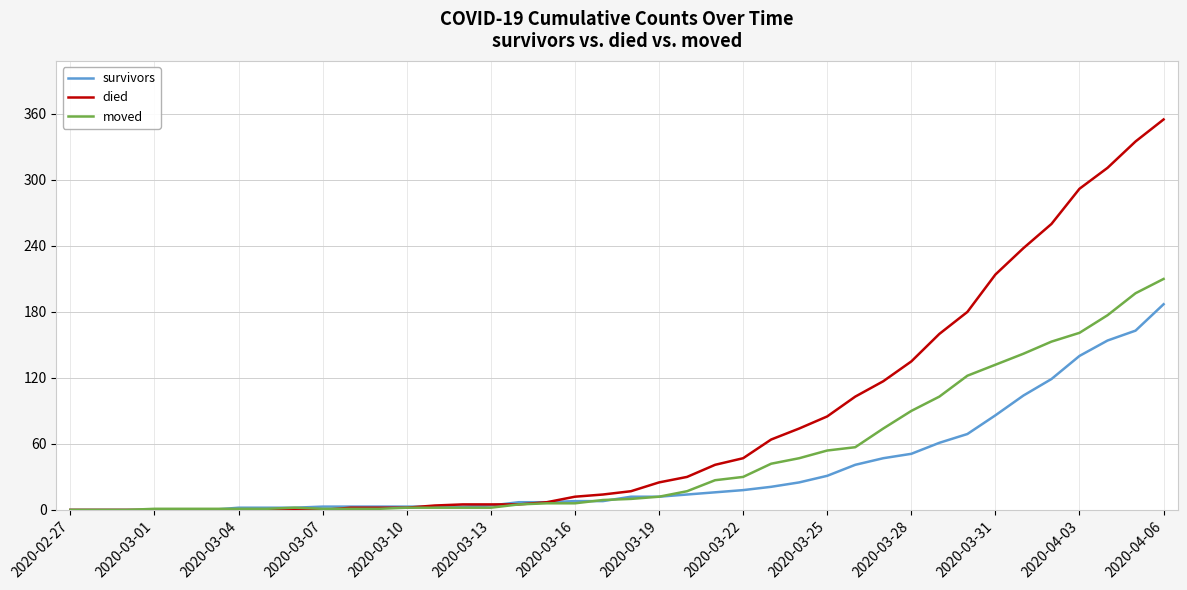

Which series has the largest total across all categories?

died